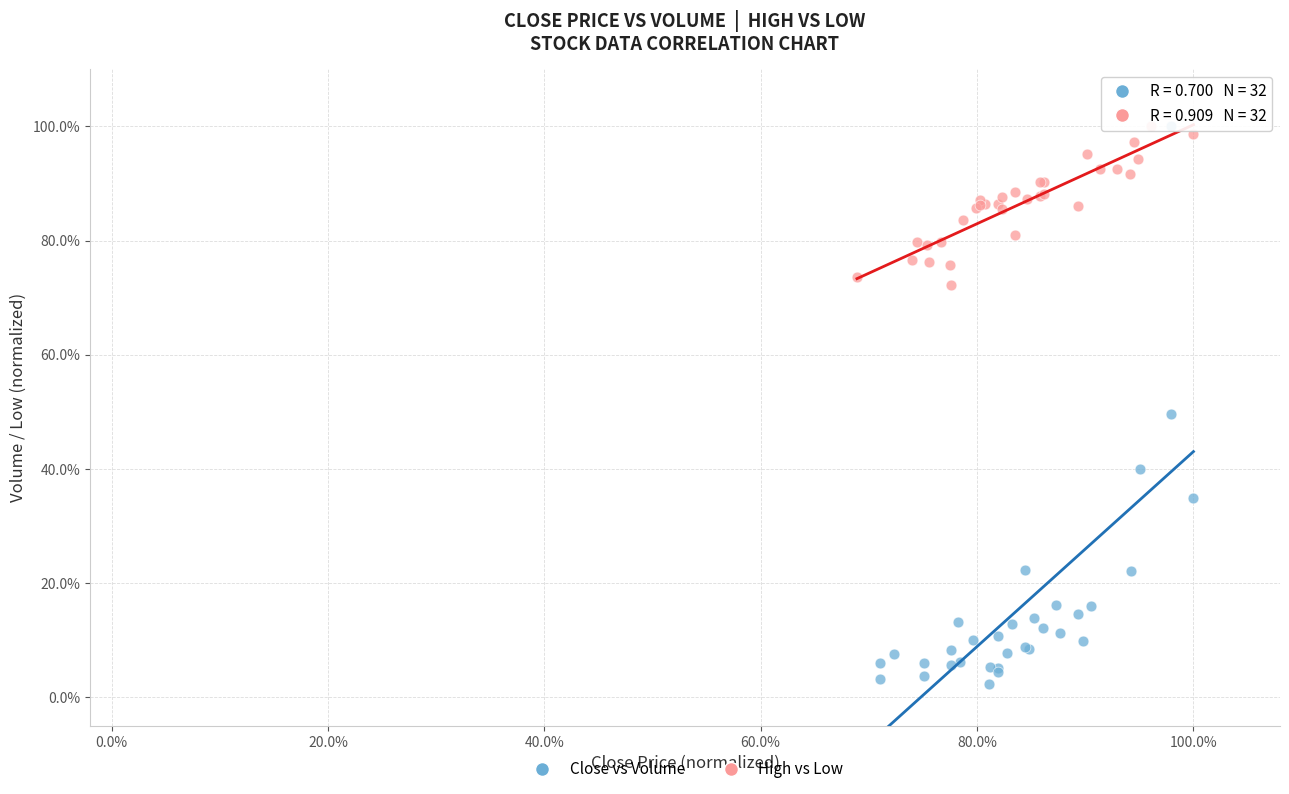

Which series has the largest Y range (max minus min)?

Close vs Volume